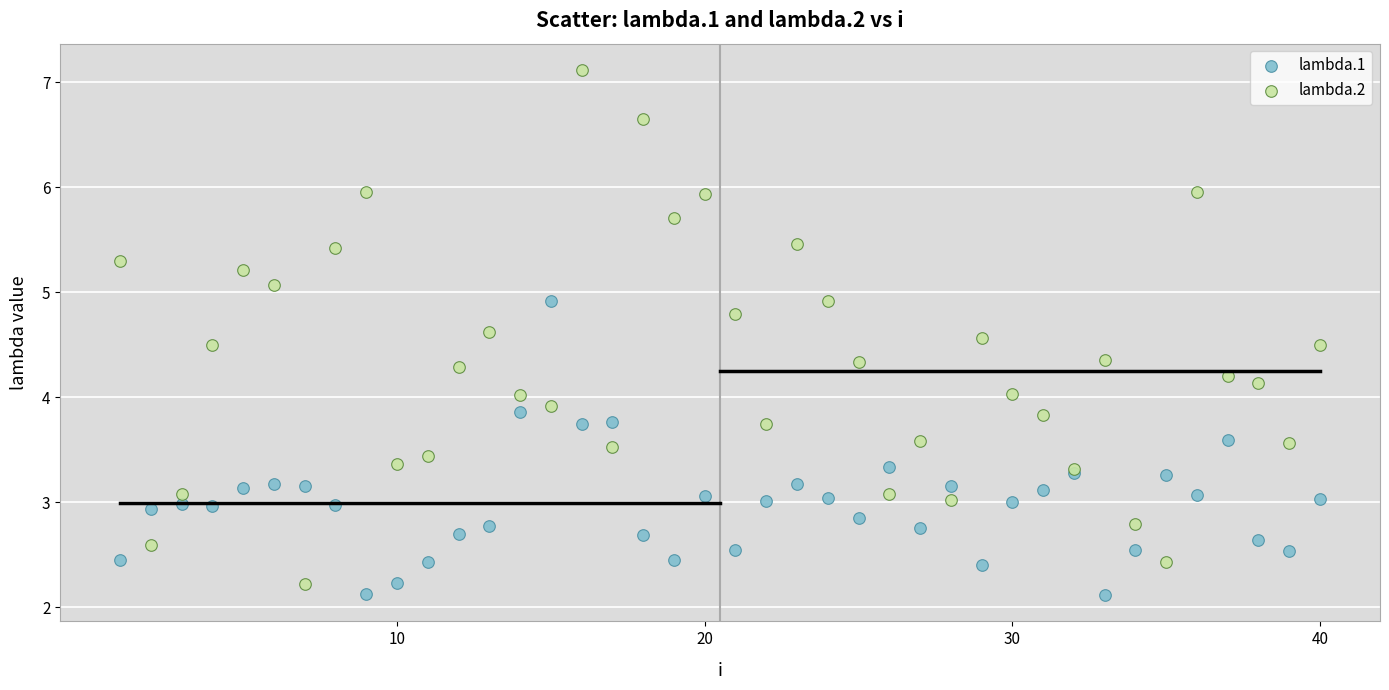

Which series has the widest spread of Y values?

lambda.2